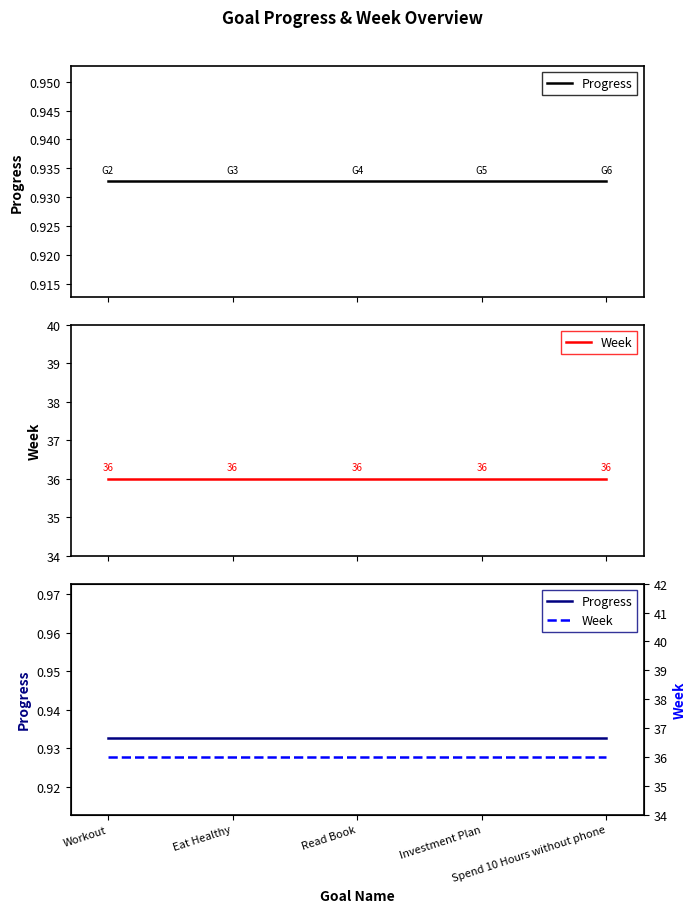

True or false: Progress and Week cross at least once.

False